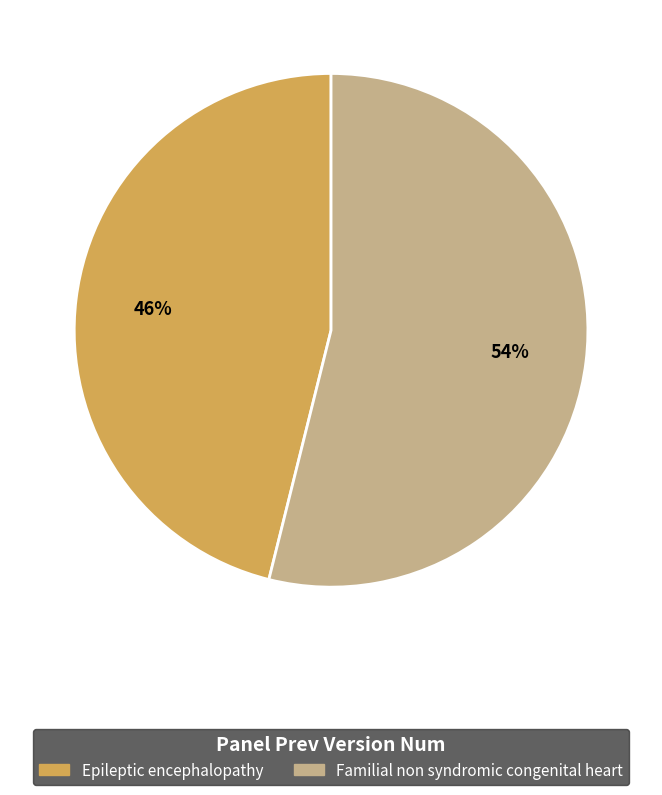

To the nearest percent, what portion does Familial non syndromic congenital heart represent?

54%